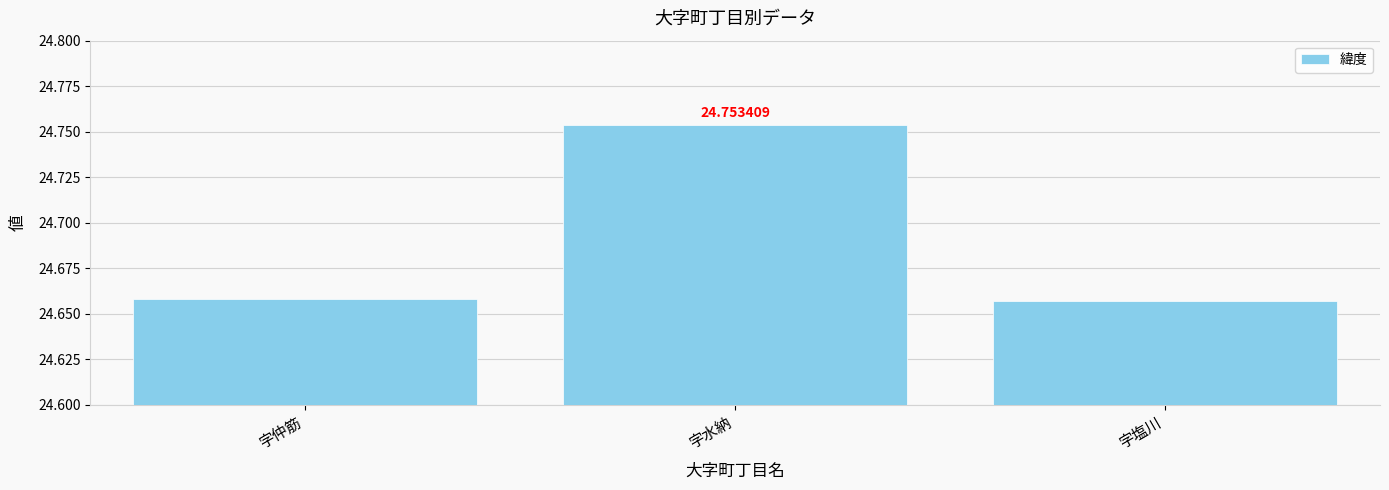

Between 字塩川 and 字水納, which is larger?

字水納